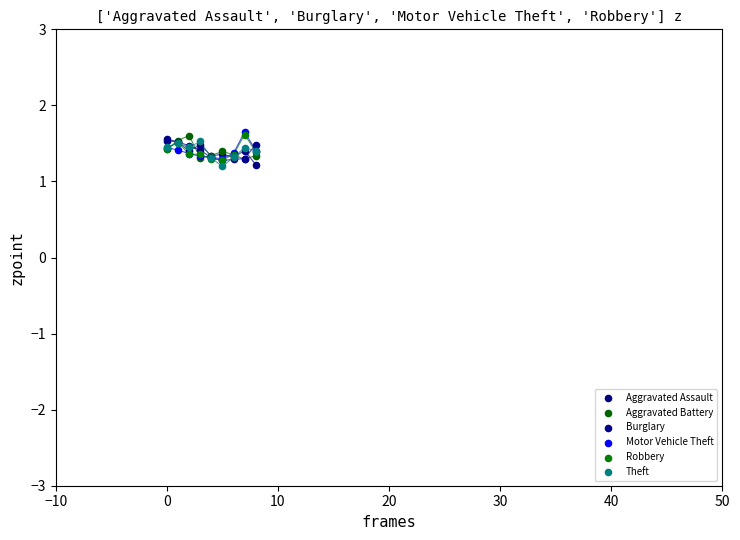

What are all the series names shown in the legend?

Aggravated Assault, Aggravated Battery, Burglary, Motor Vehicle Theft, Robbery, Theft